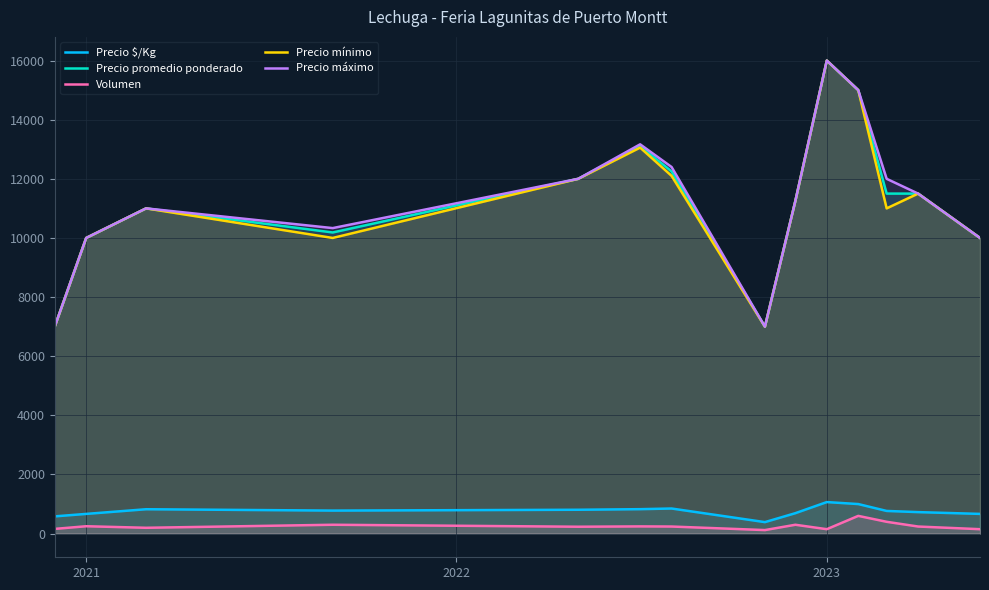

True or false: Precio $/Kg and Precio promedio ponderado cross at least once.

False